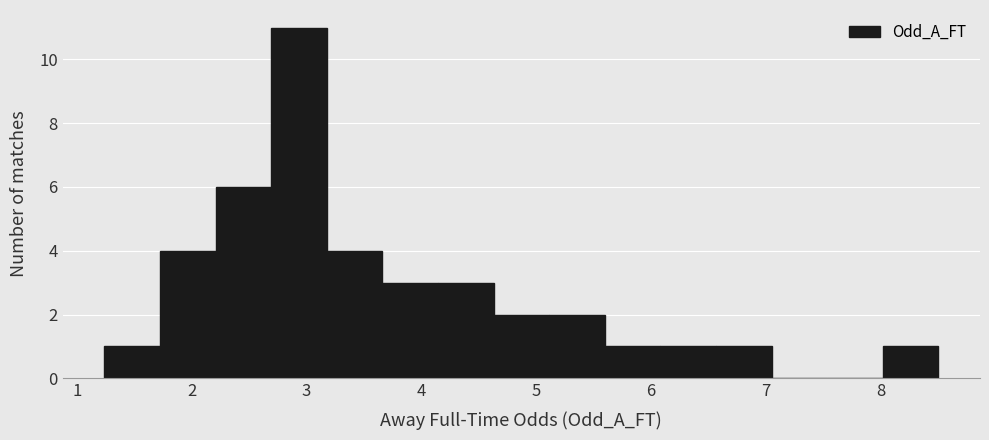

Reading left to right, transcribe this chart: for each bar, give the range it covers on the x-axis and its height. Neither the bar edges nor the heights are printed on the chart, so give them approximately, as read against the axes.

1.2 to 1.7: 1
1.7 to 2.2: 4
2.2 to 2.7: 6
2.7 to 3.2: 11
3.2 to 3.7: 4
3.7 to 4.1: 3
4.1 to 4.6: 3
4.6 to 5.1: 2
5.1 to 5.6: 2
5.6 to 6.1: 1
6.1 to 6.6: 1
6.6 to 7.0: 1
7.0 to 7.5: 0
7.5 to 8.0: 0
8.0 to 8.5: 1